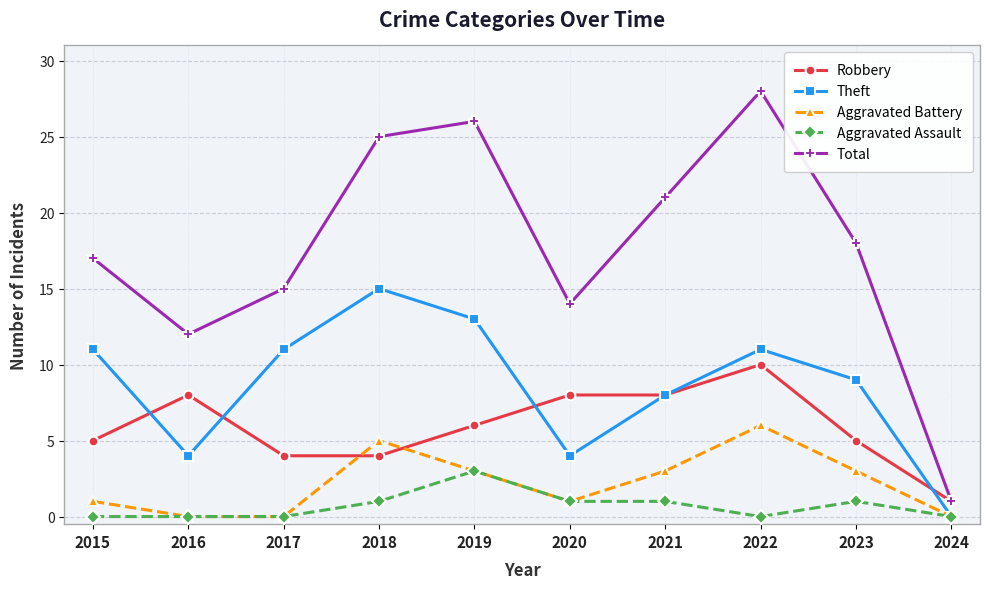

At which label is Total closest to 14?

2020